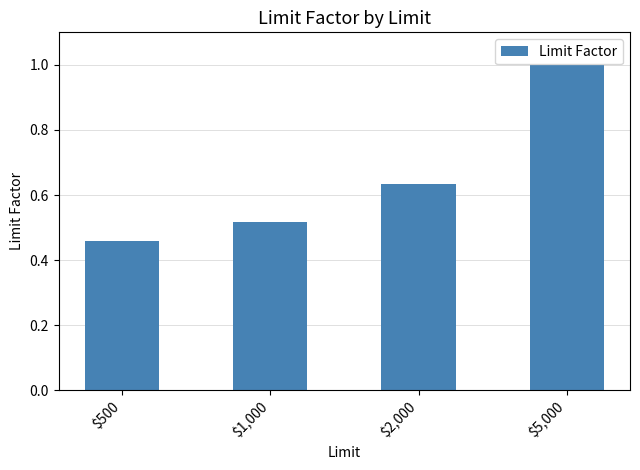

Where is the data nearest to the value 0?

$500